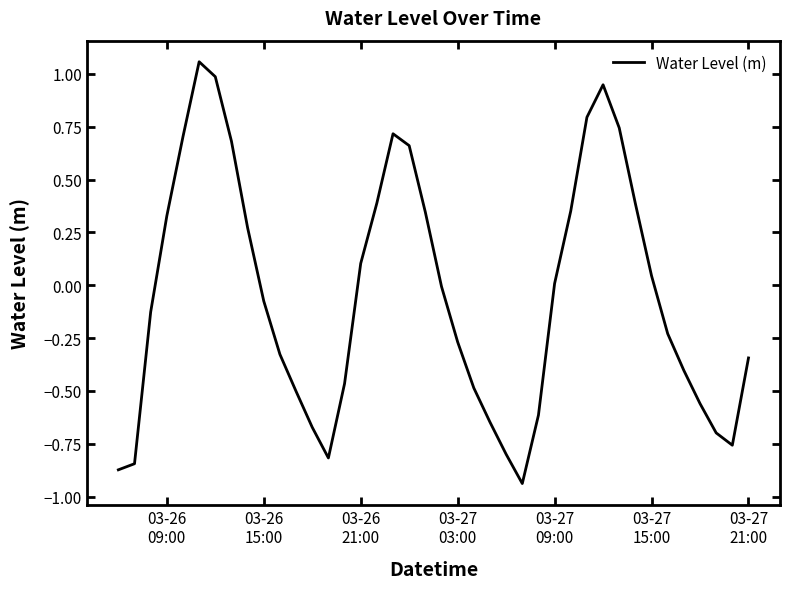

What is the difference between the maximum and minimum values?

2.0